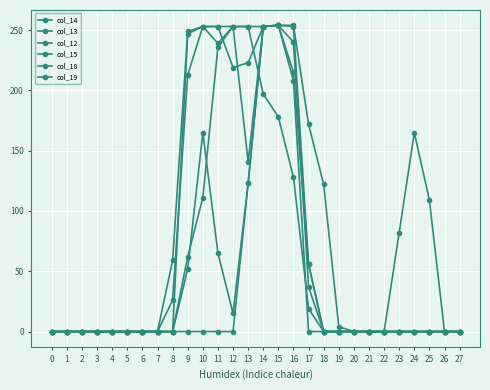

At which label does col_15 reach its peak?

15